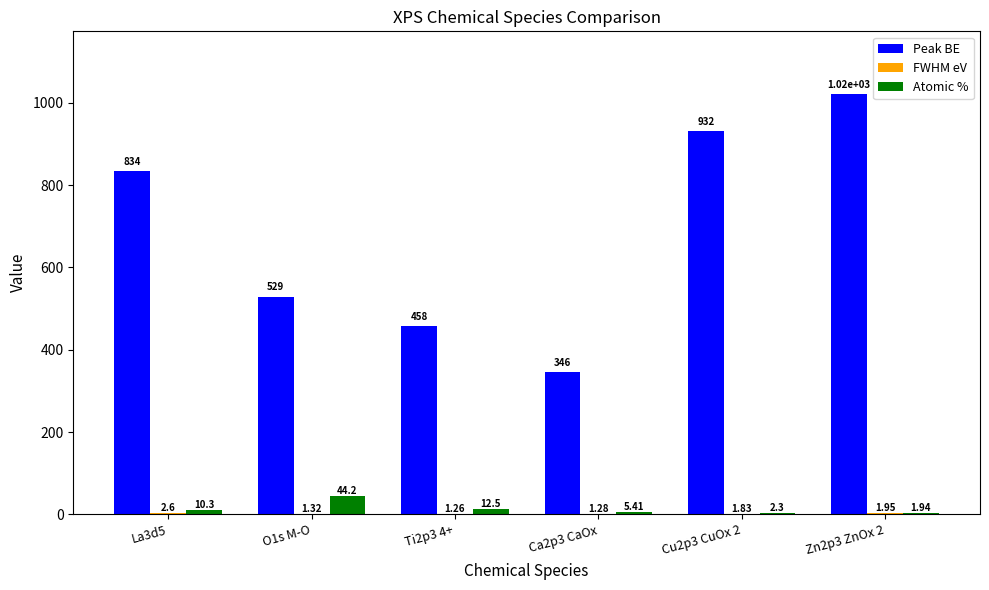

The value of Peak BE at La3d5 is 288.4. True or false?

False